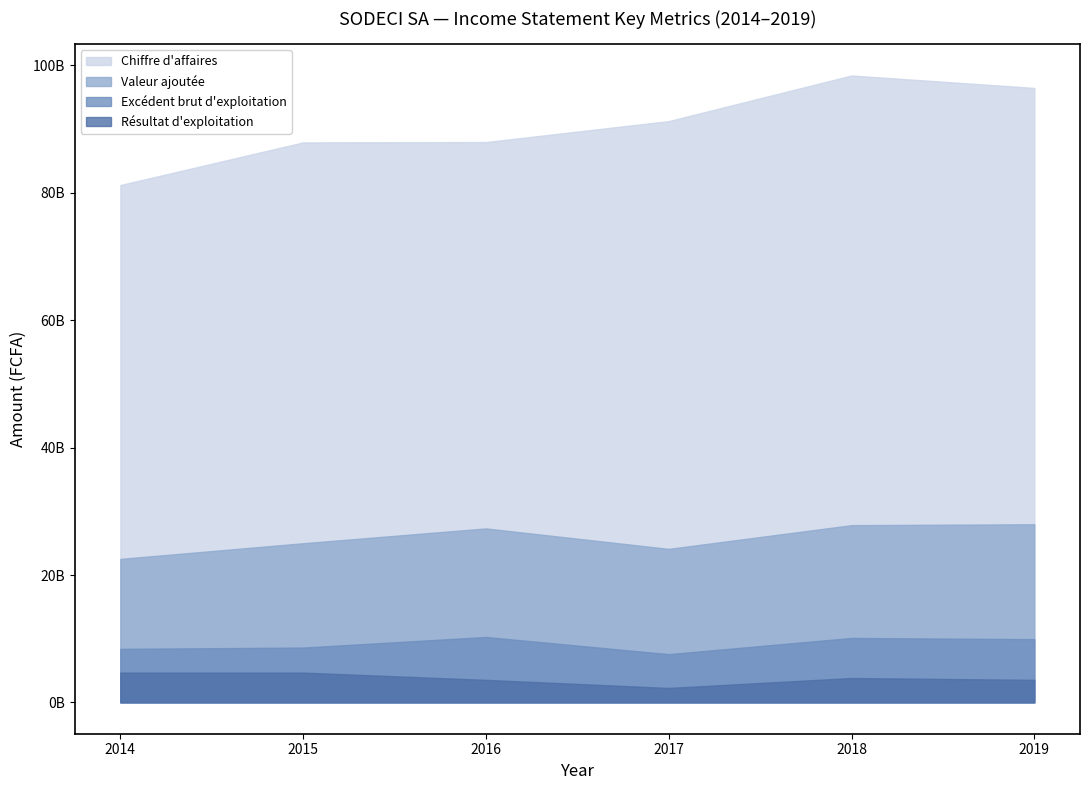

Where is Excédent brut d'exploitation nearest to the value 8921291673?

2015